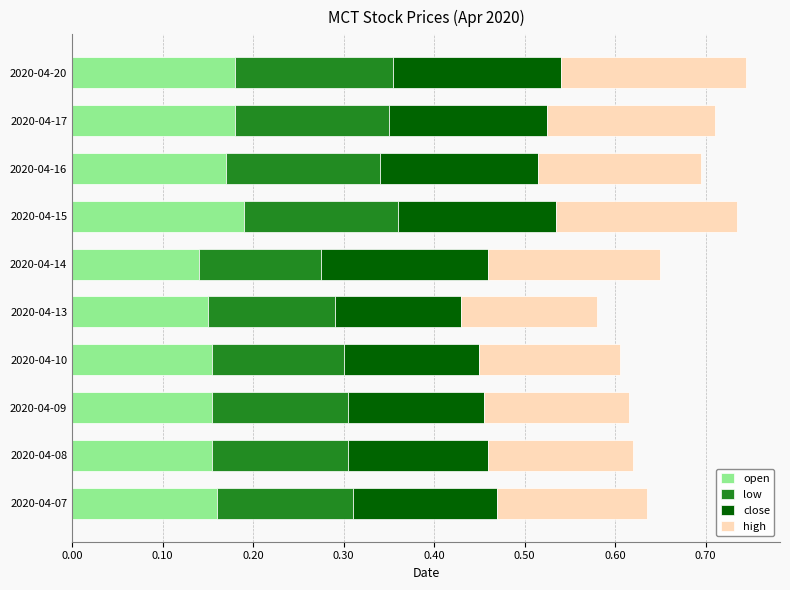

What is the total value across all series at 2020-04-13?

0.6